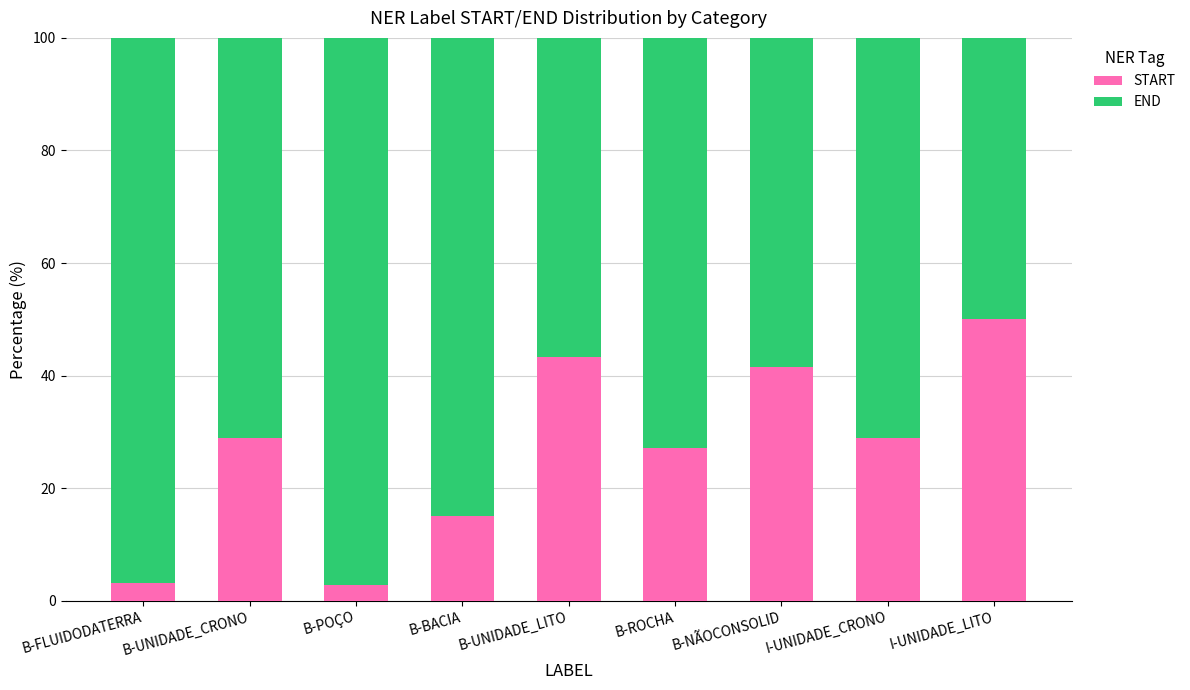

True or false: START has a value of 50.0 at I-UNIDADE_LITO.

True